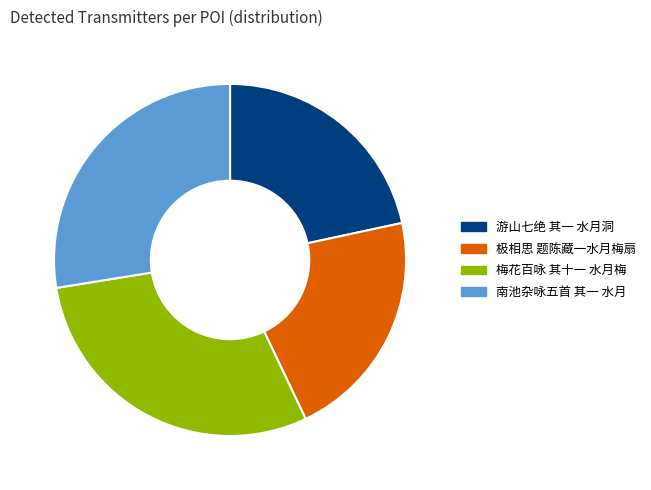

Approximately how many times larger is the value at 梅花百咏 其十一 水月梅 compared to 极相思 题陈藏一水月梅扇?

1.4